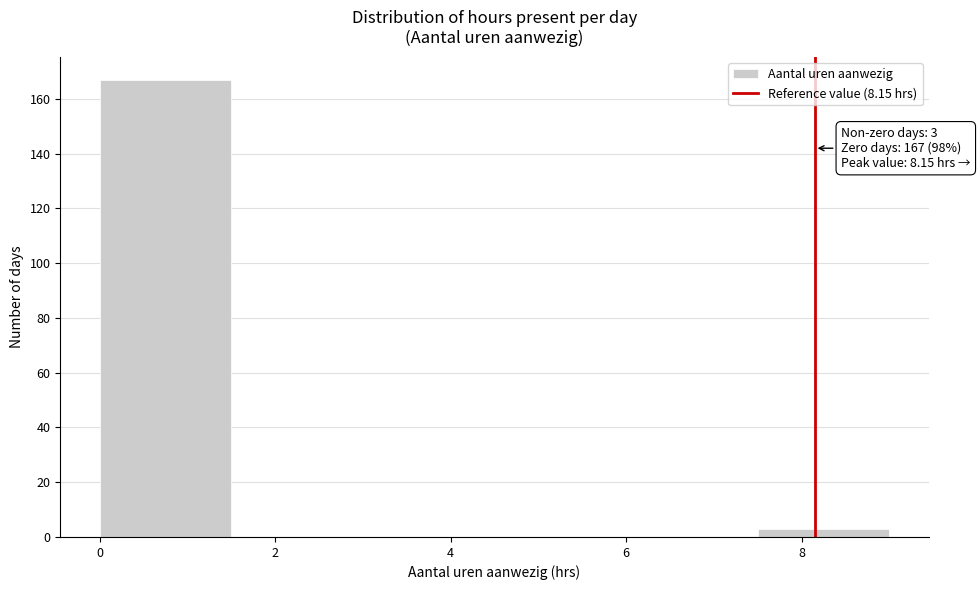

Over which range of the x-axis is the bar tallest?

0.0 to 1.5